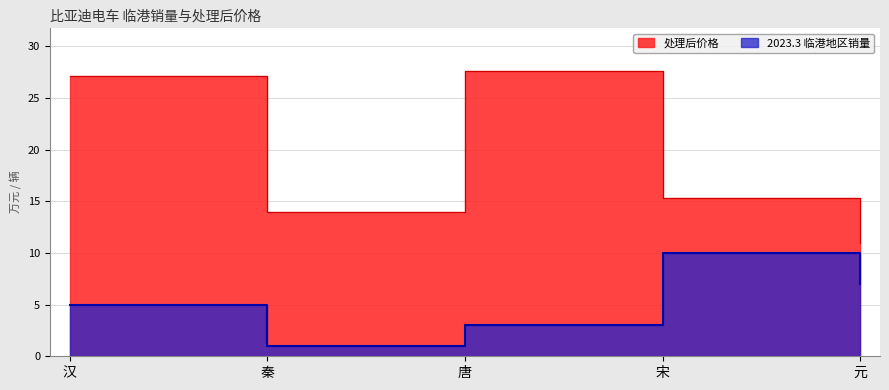

True or false: 处理后价格 and 2023.3 临港地区销量 cross at least once.

False